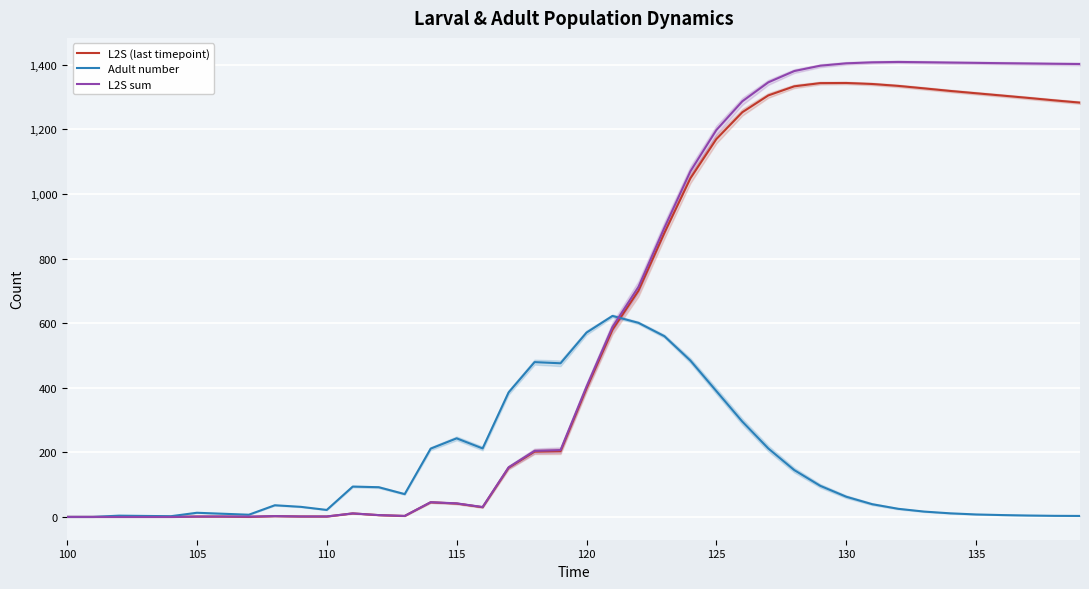

How many intersections are there between Adult number and L2S sum?

1